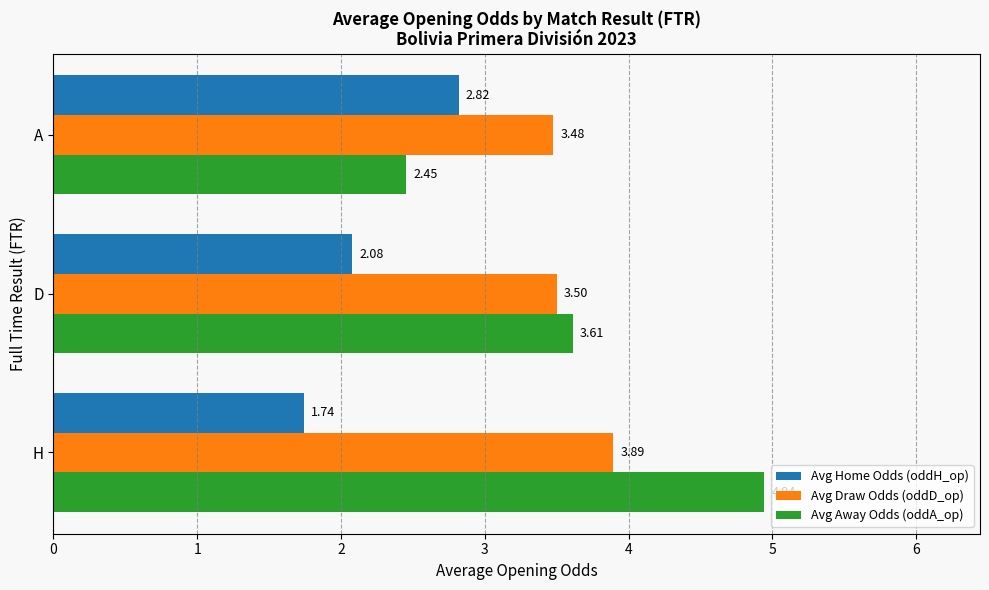

At which label is Avg Away Odds (oddA_op) closest to 3?

A